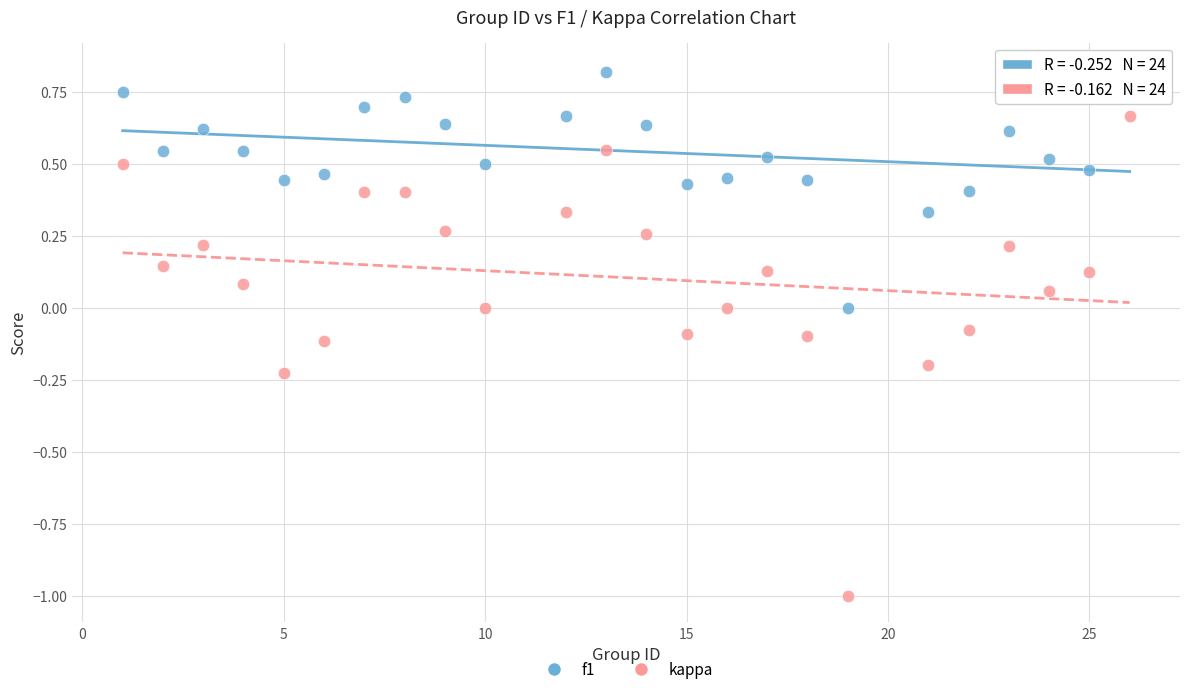

Which series has the widest spread of Y values?

kappa